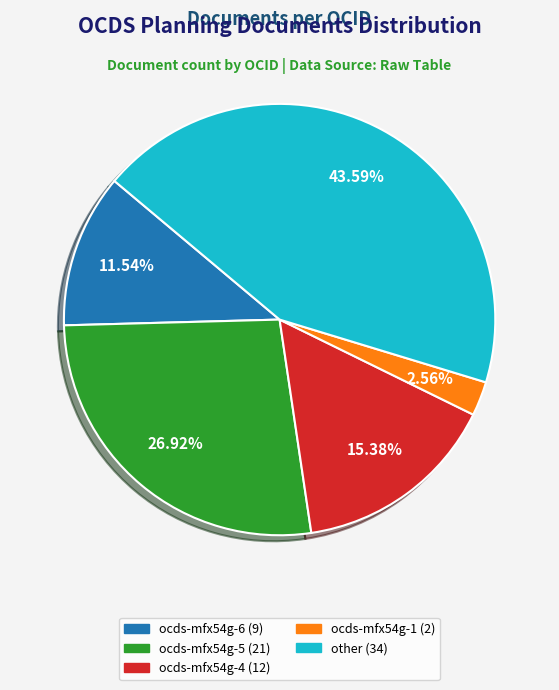

Does ocds-mfx54g-5 account for over 50% of the chart?

No